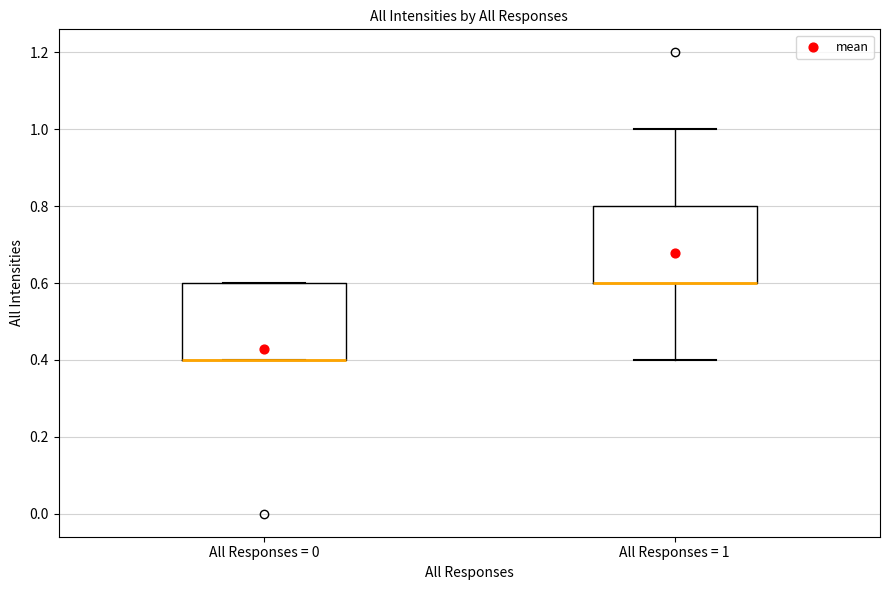

Reading left to right, read every box against the y-axis: the position of its median line, the range the box covers, and the ends of its whiskers. The values are not printed on the chart, so give them approximately, as read against the axis.

All Responses = 0: median 0.4 (drawn on the box's lower edge), box 0.4 to 0.6, whiskers 0.4 to 0.6
All Responses = 1: median 0.6 (drawn on the box's lower edge), box 0.6 to 0.8, whiskers 0.4 to 1.0